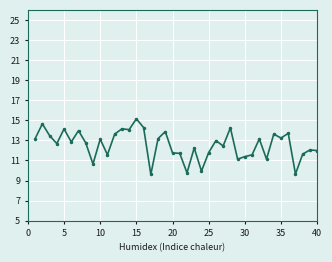

Is this an area chart (filled region under the line)?

No